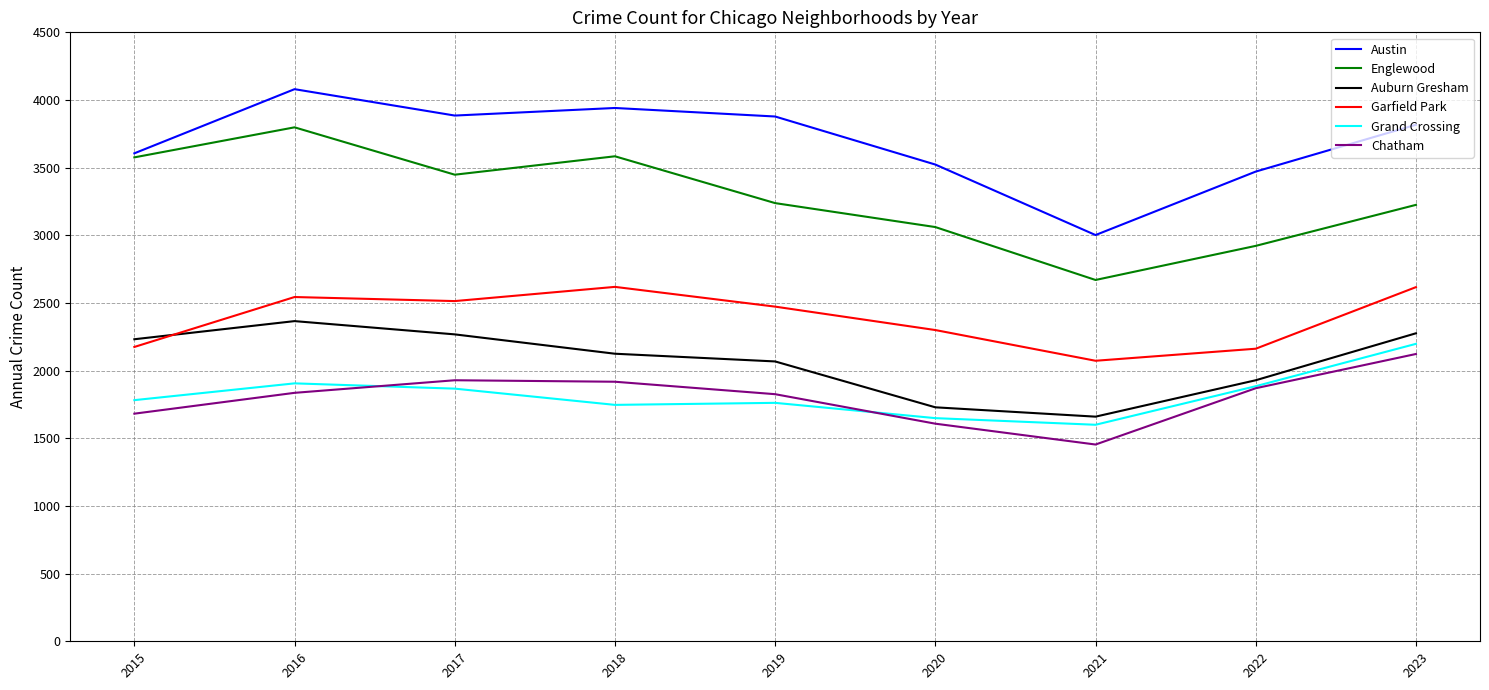

True or false: Austin and Grand Crossing cross at least once.

False